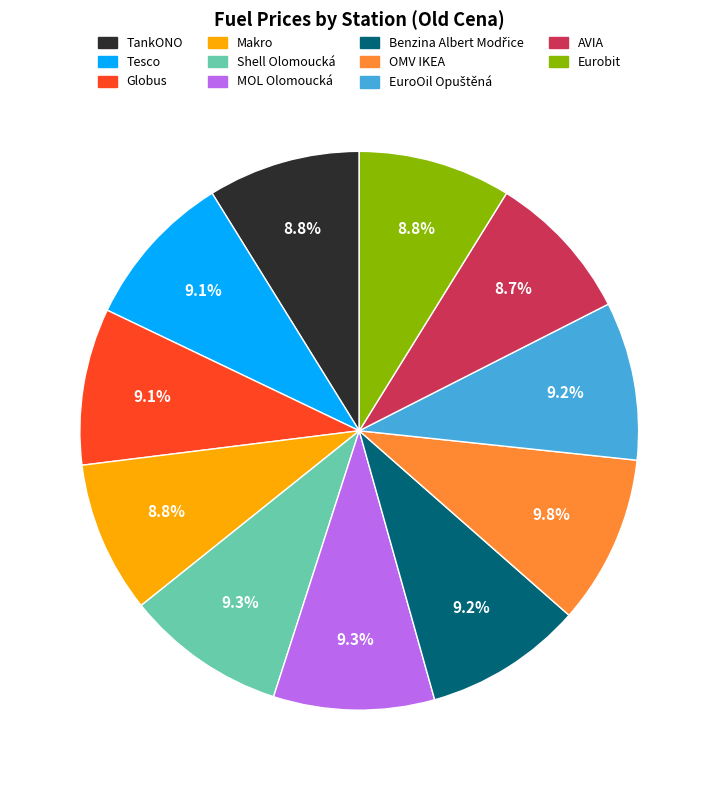

What portion of the pie excludes OMV IKEA?

90.2%